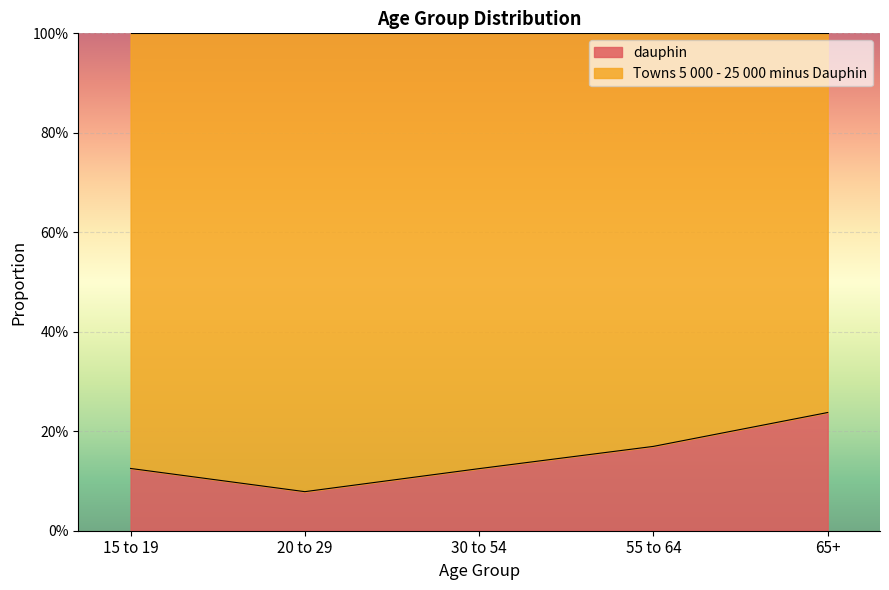

Does the chart display data point markers on the line(s)?

No